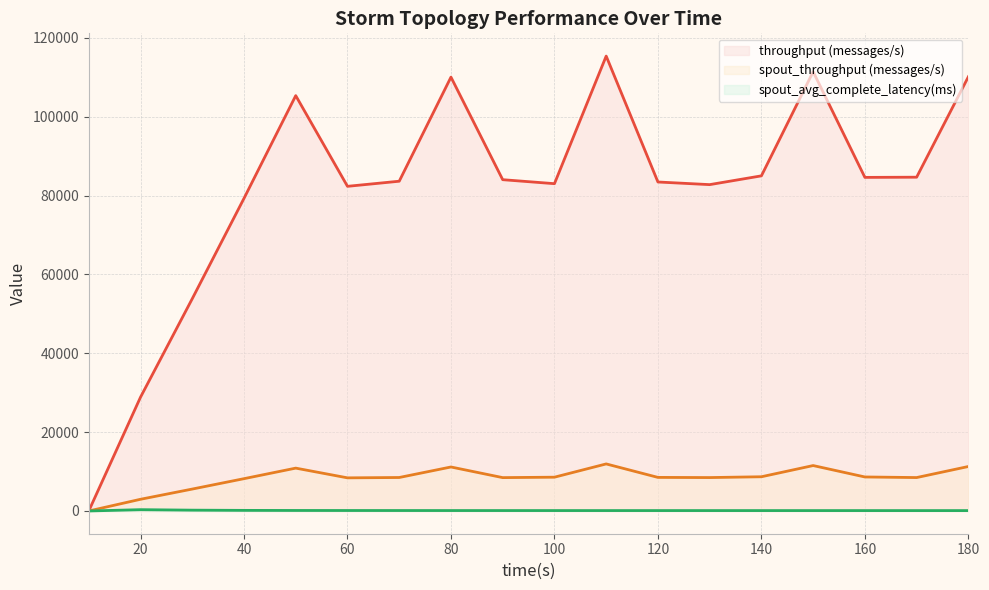

What is the value of the throughput (messages/s) point at the 15th from the left?

111401.0